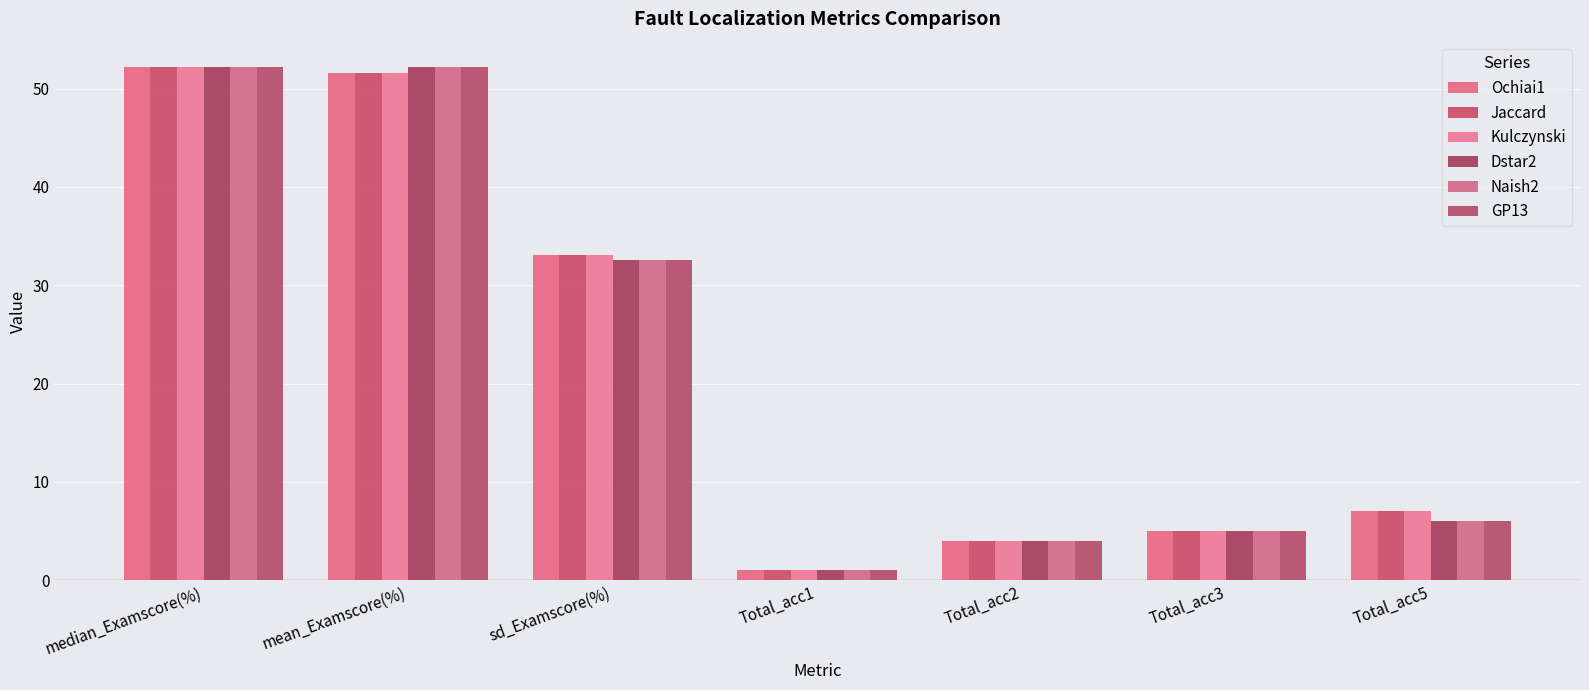

What value does the Jaccard series have at Total_acc3?

5.0